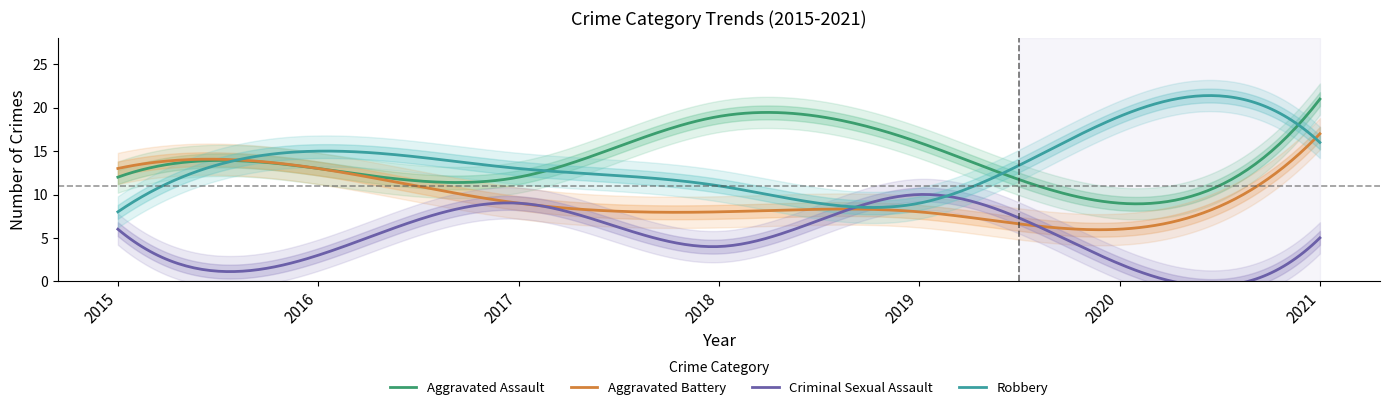

Where do Aggravated Battery and Robbery first cross each other?

2015 and 2016